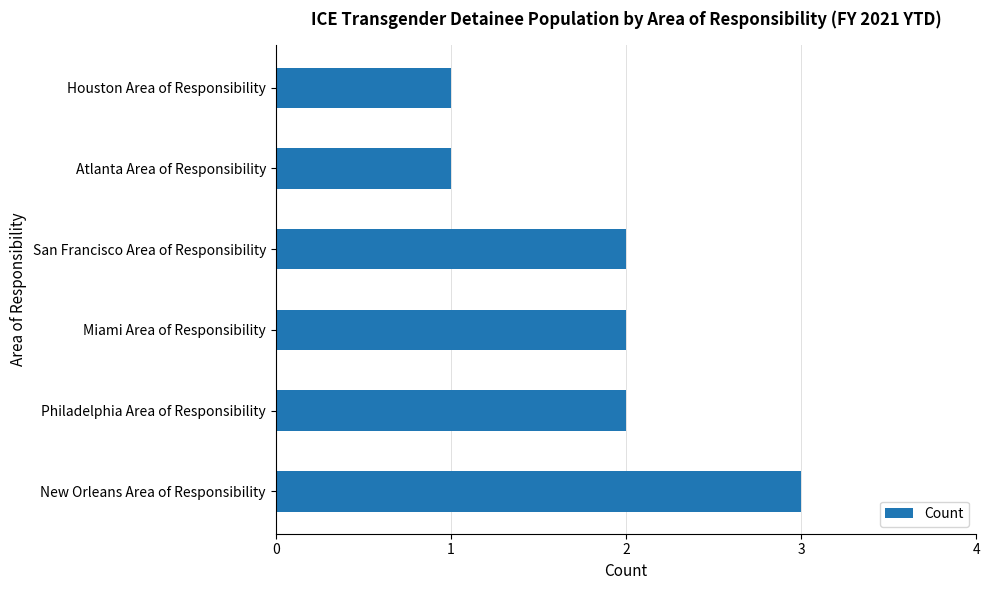

What is the ratio of the value at Houston Area of Responsibility to the value at New Orleans Area of Responsibility?

0.3